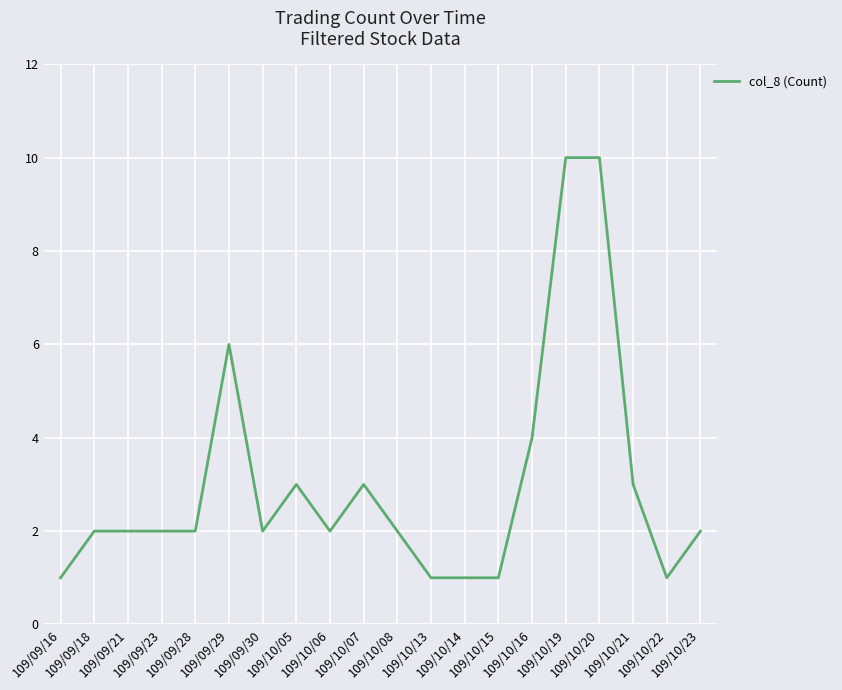

True or false: the data shows 2 at 109/09/21.

True